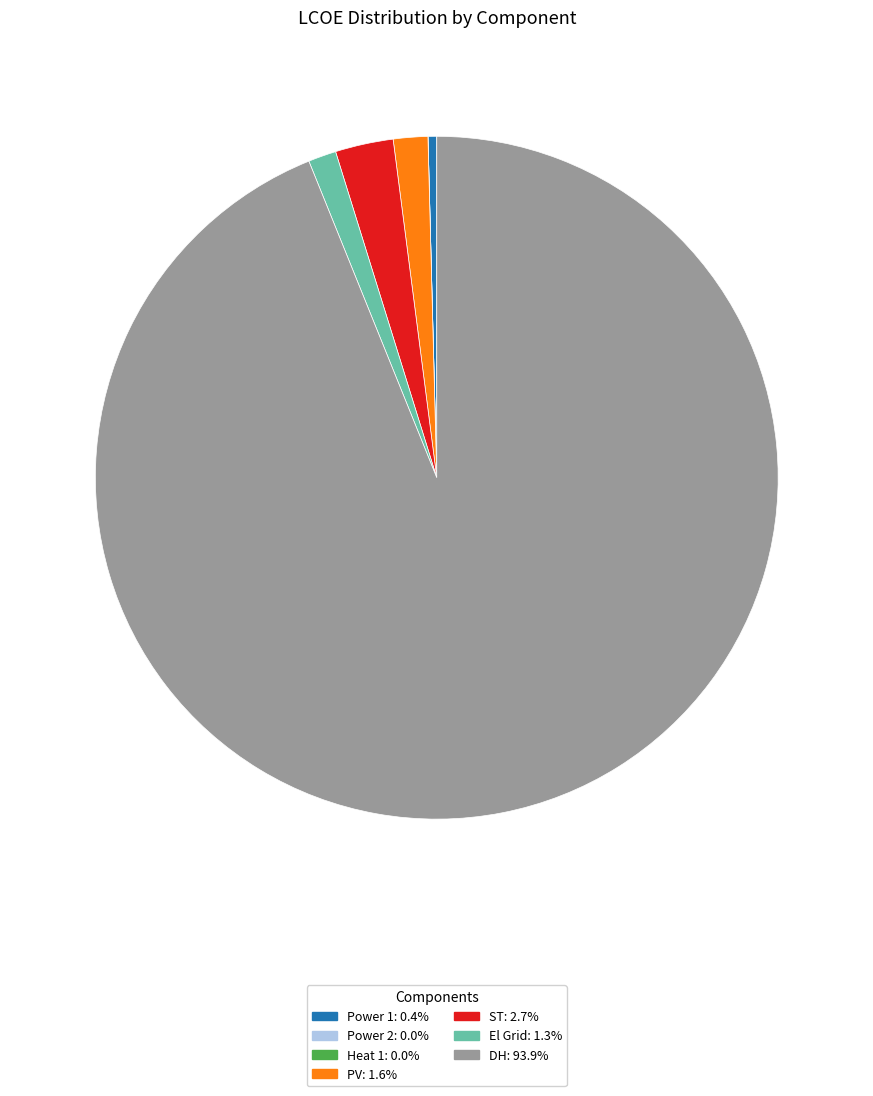

Do PV and El Grid together represent more than half of the pie?

No